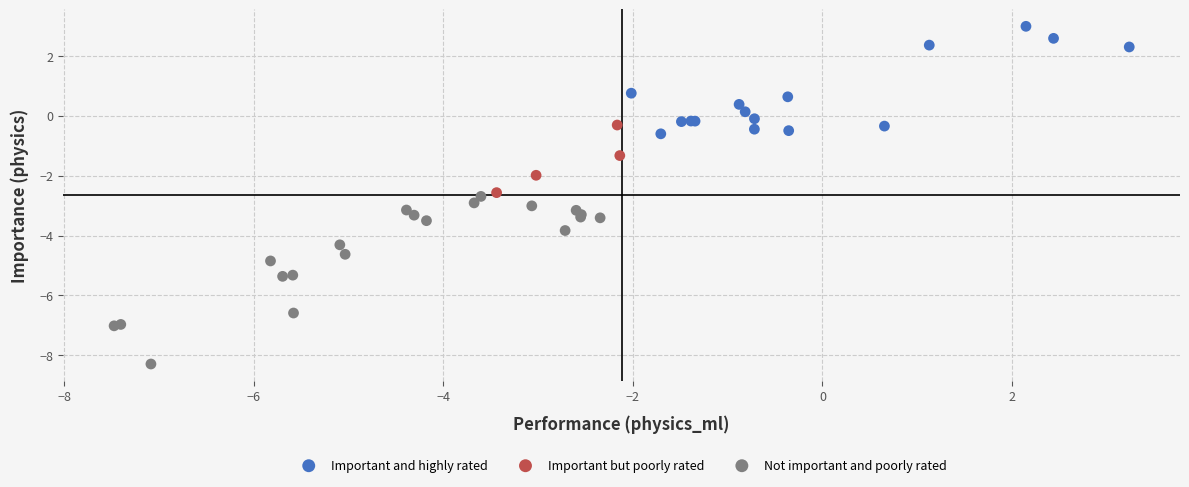

Which series reaches the maximum Y coordinate?

Important and highly rated